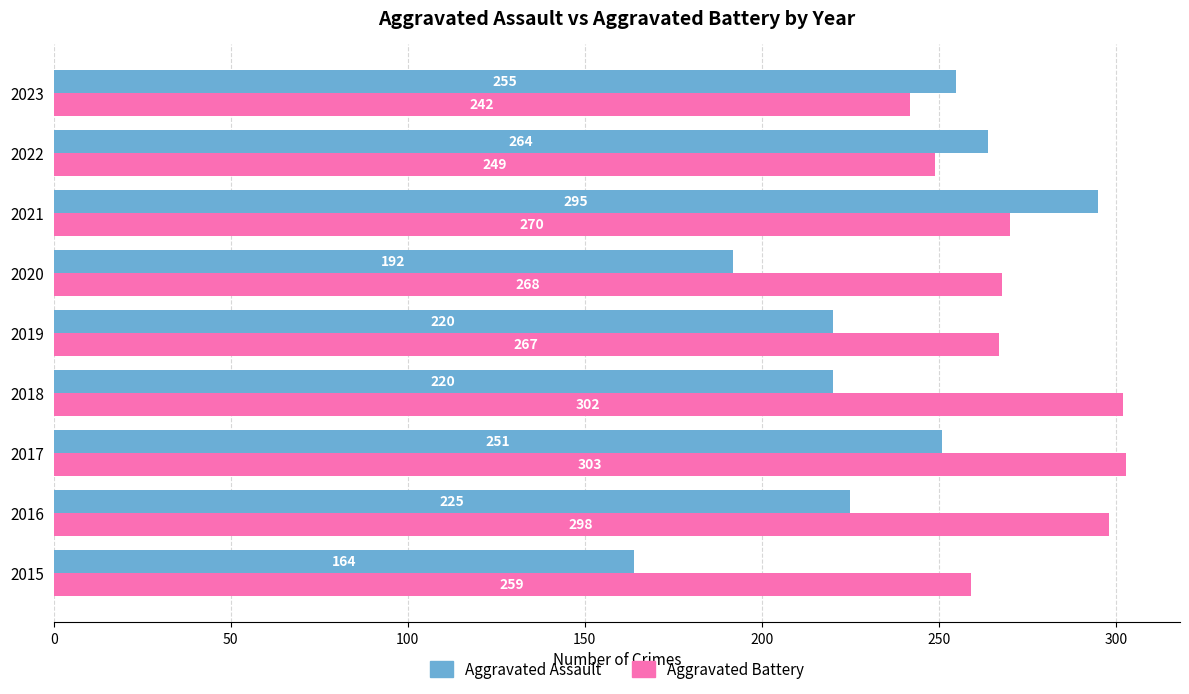

What value does the Aggravated Assault series have at 2017, to the nearest 50?

250